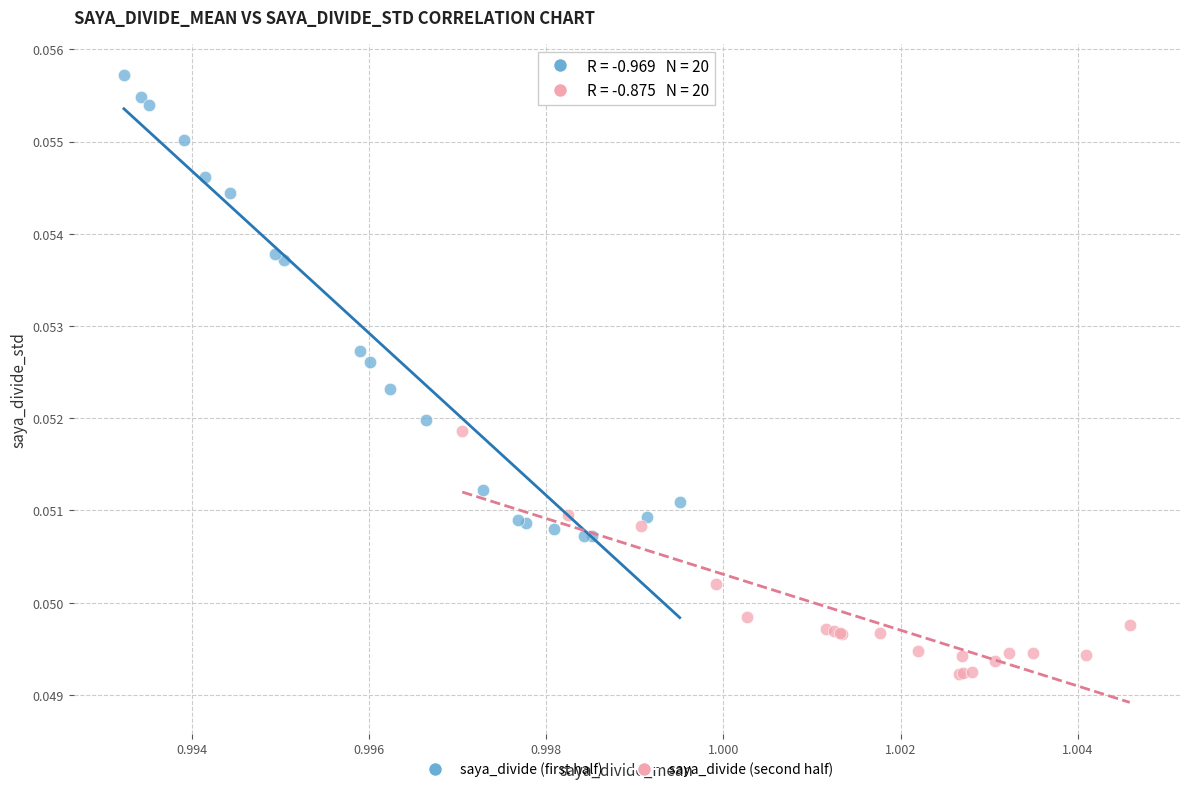

What are all the series names shown in the legend?

saya_divide (first half), saya_divide (second half)